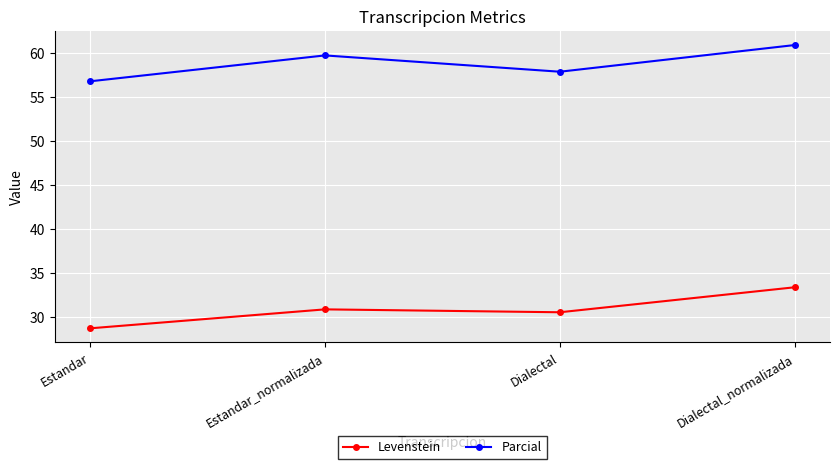

List the labels in order of Levenstein value, smallest first.

Estandar, Dialectal, Estandar_normalizada, Dialectal_normalizada